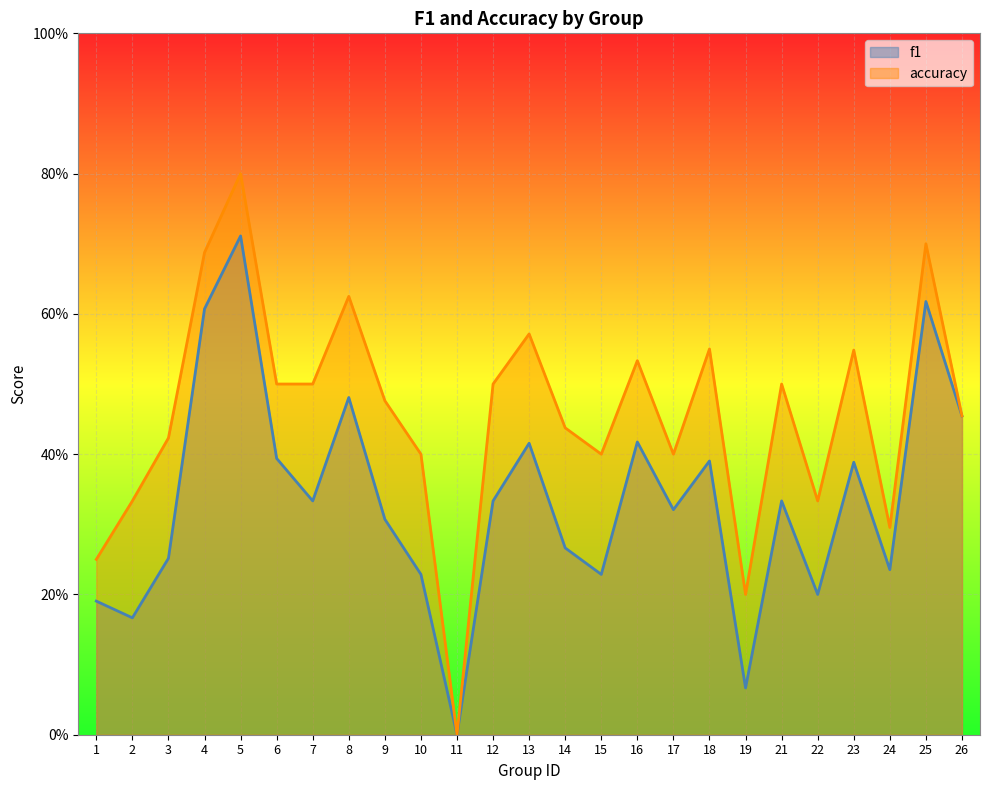

Is the value of f1 at 3 greater than the value of accuracy at 21?

No